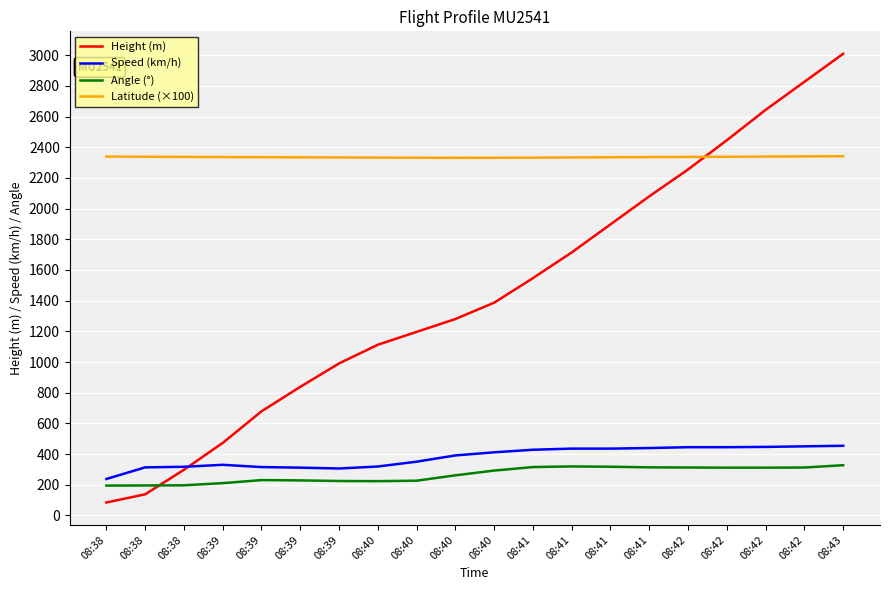

Where is the first local maximum for Angle (°)?

08:39